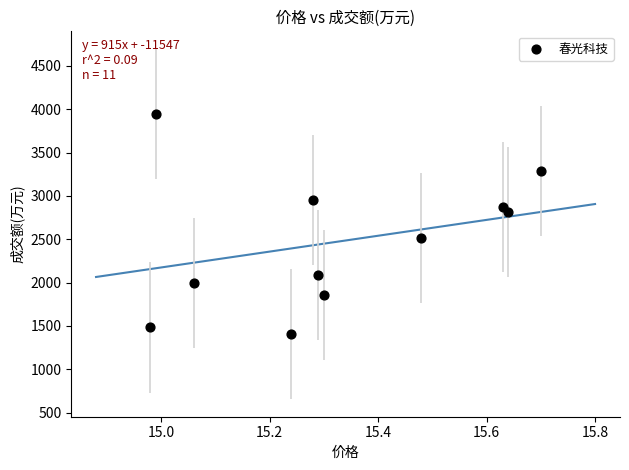

What is the average Y value?

2472